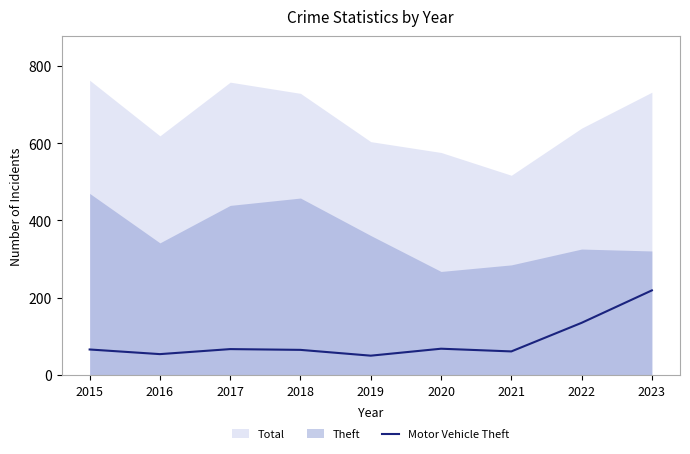

The value of Motor Vehicle Theft at 2017 is 23. True or false?

False